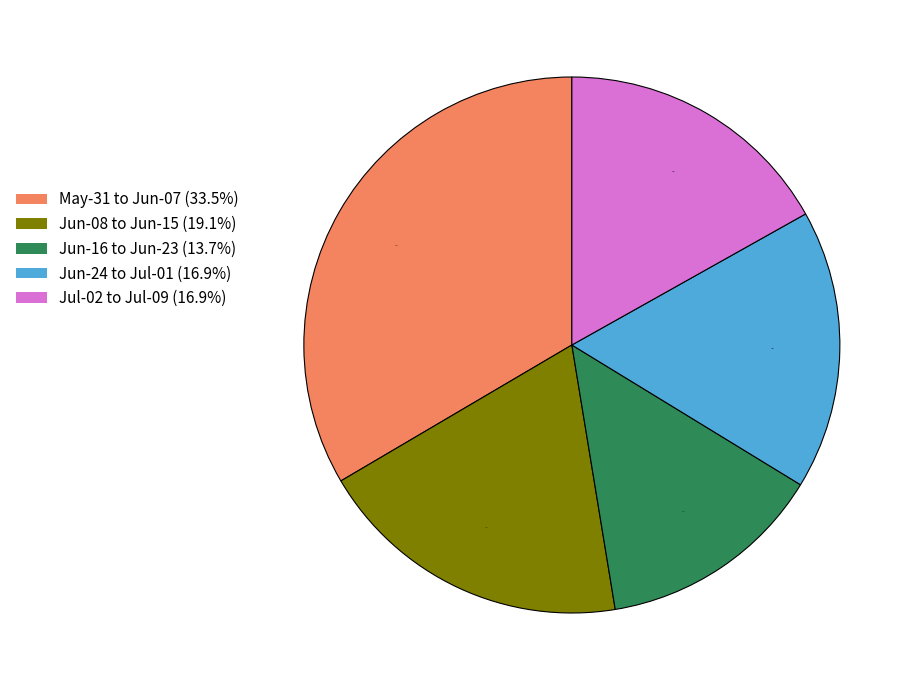

Is May-31 to Jun-07 (33.5%) the majority of the pie?

No